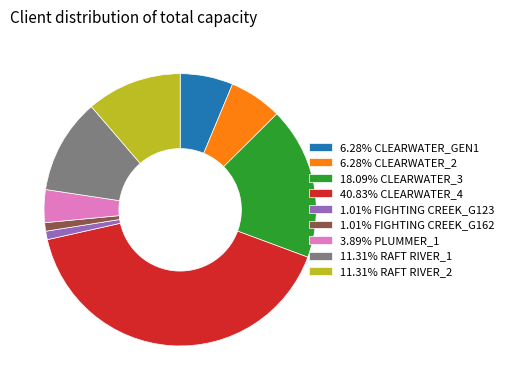

How many slices are in this pie chart?

9